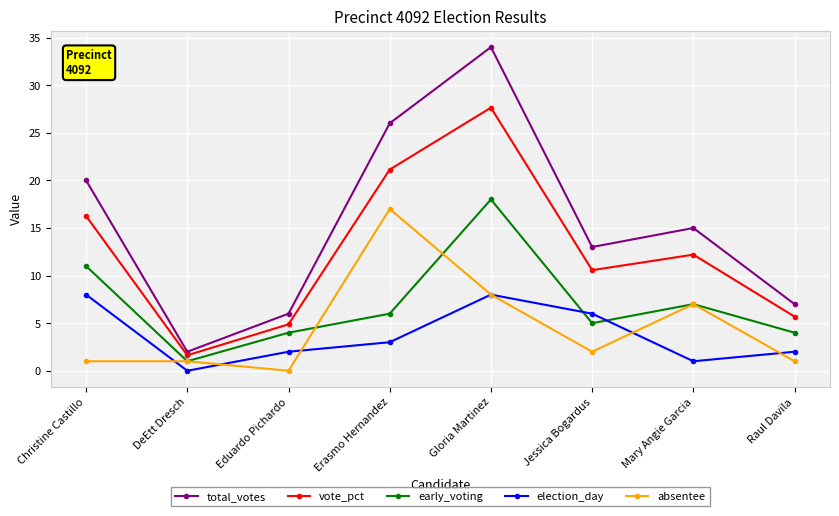

At which label is election_day closest to 4?

Erasmo Hernandez